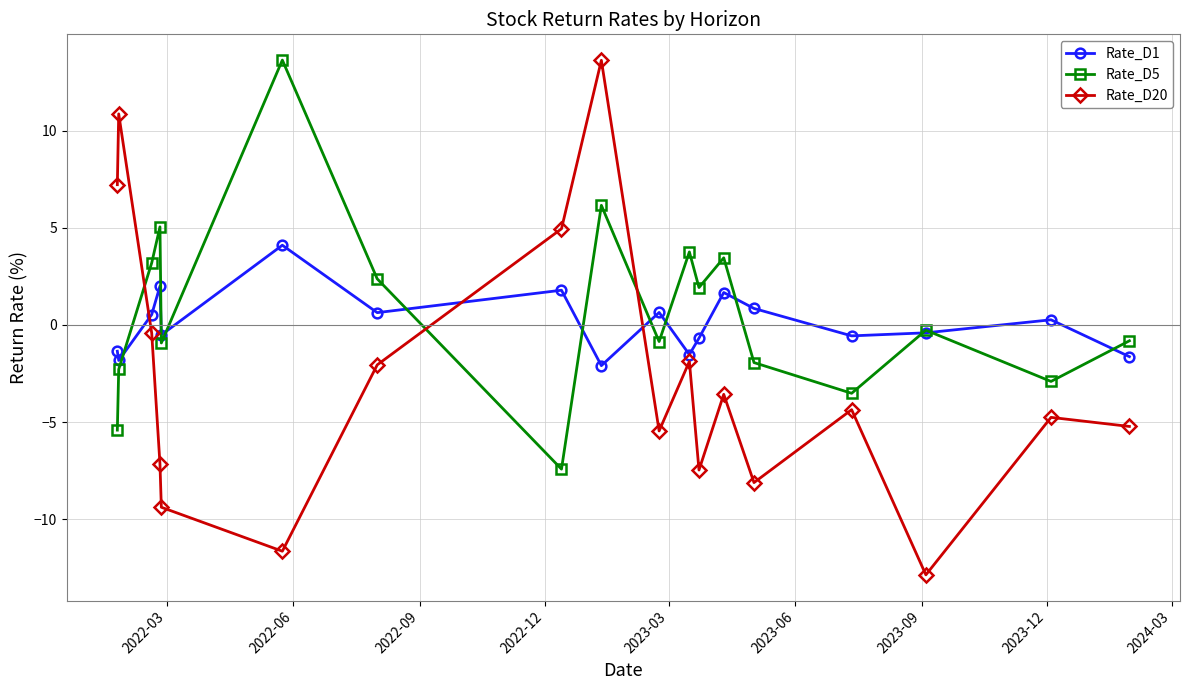

What is the value of the Rate_D5 point at the 4th from the left?

5.1